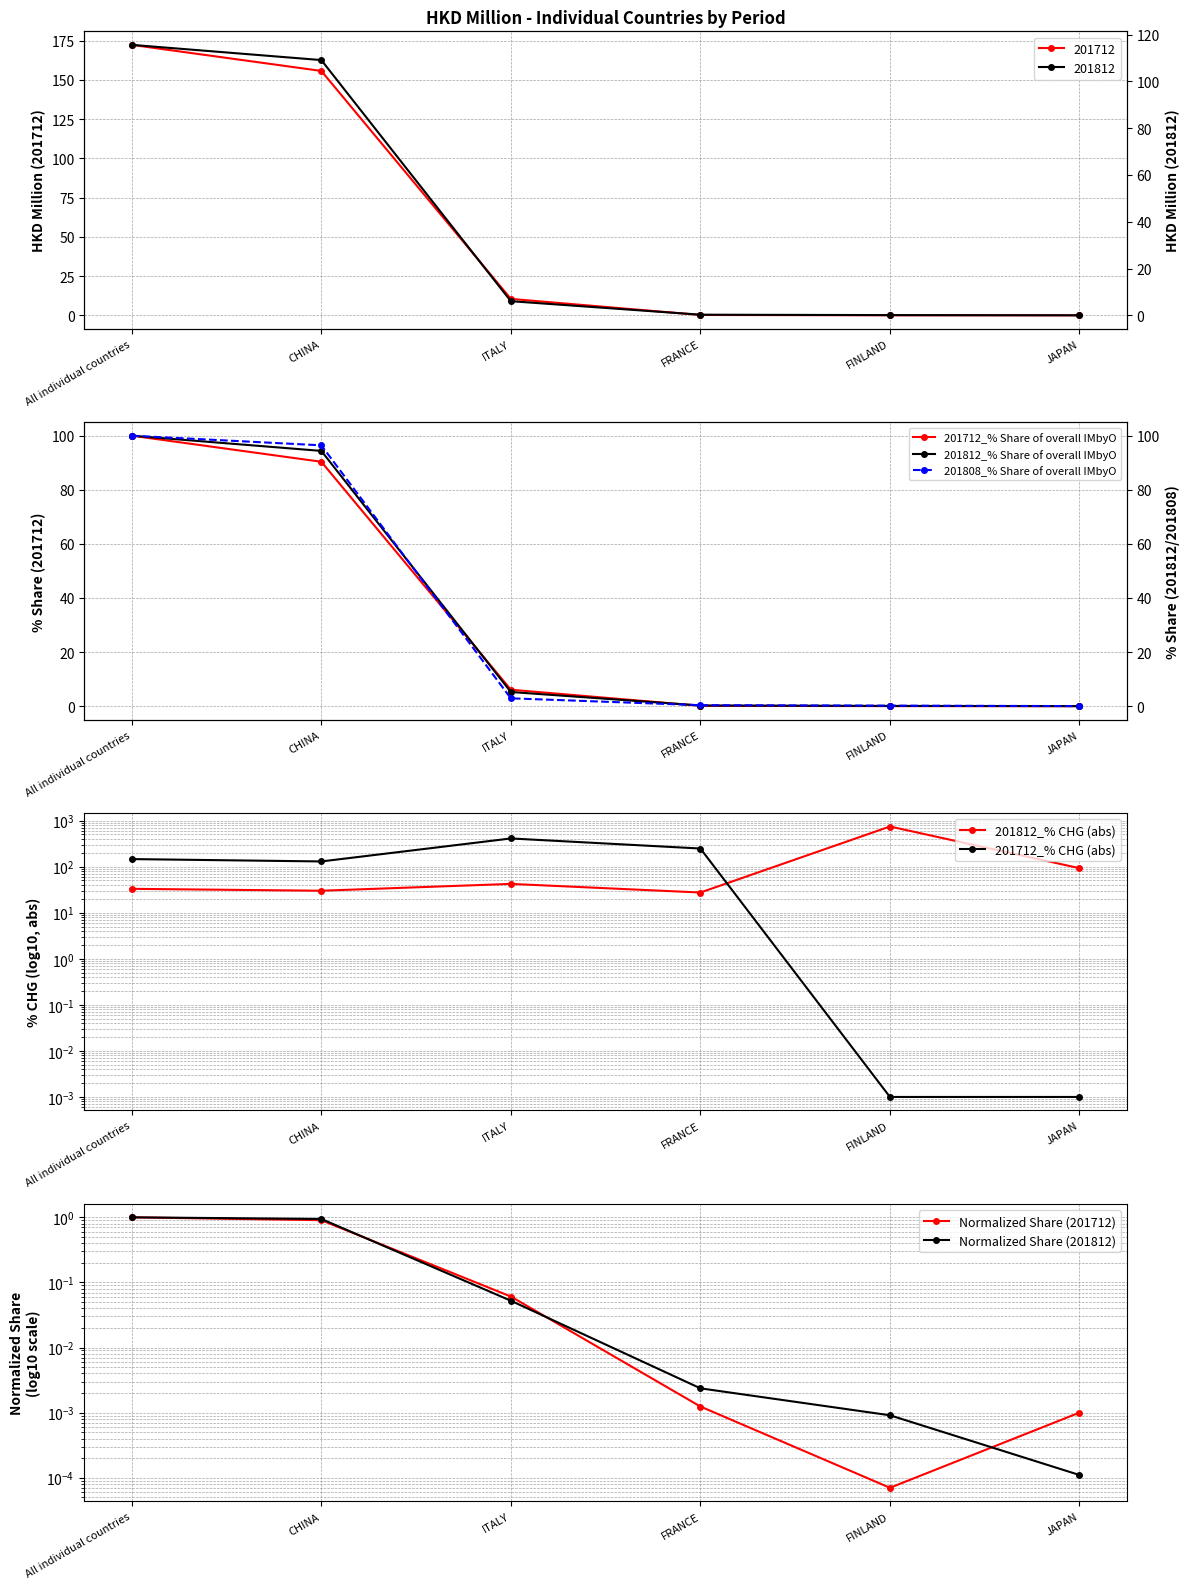

Does the chart have visible grid lines?

Yes